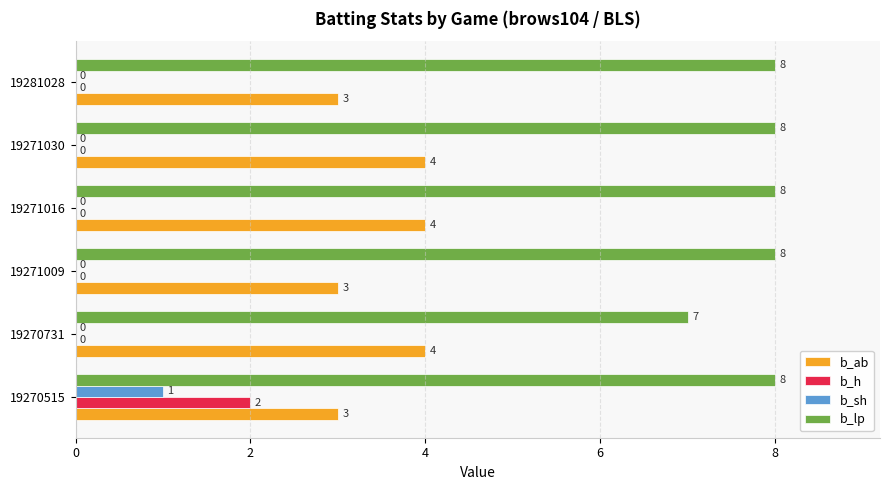

Between 19270731 and 19271030, which series saw the biggest shift?

b_lp